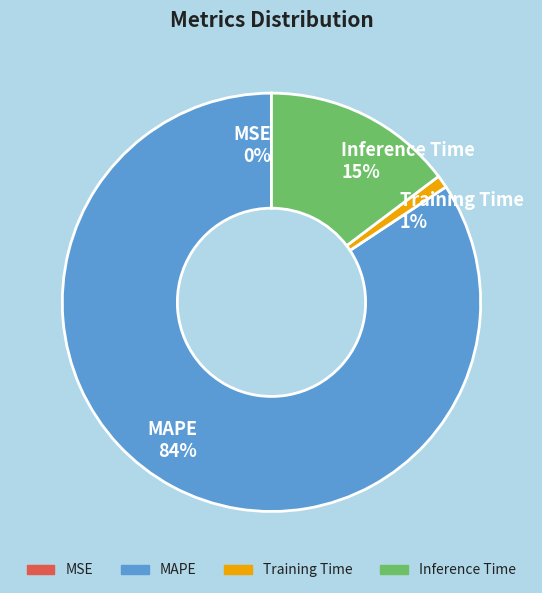

What is the majority slice?

MAPE 84%